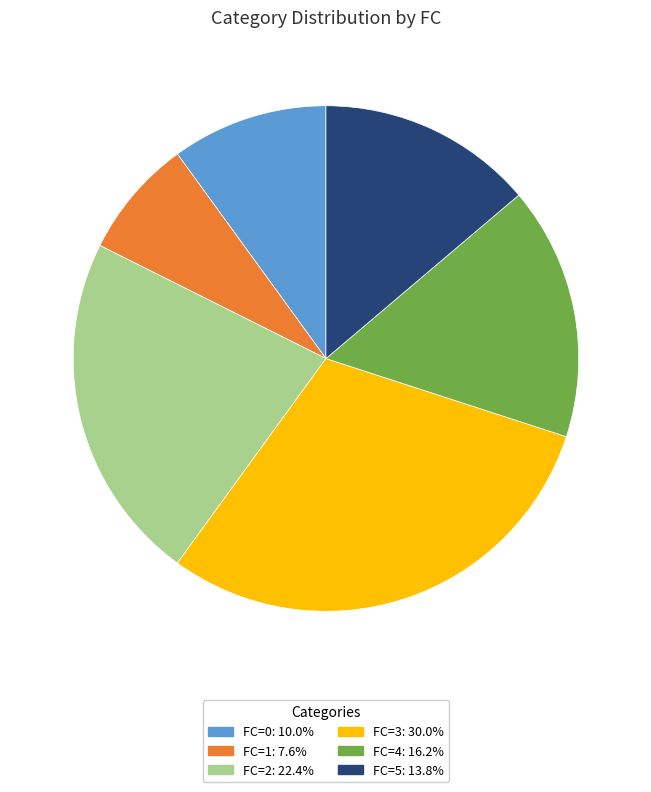

Does any single category account for the majority?

No